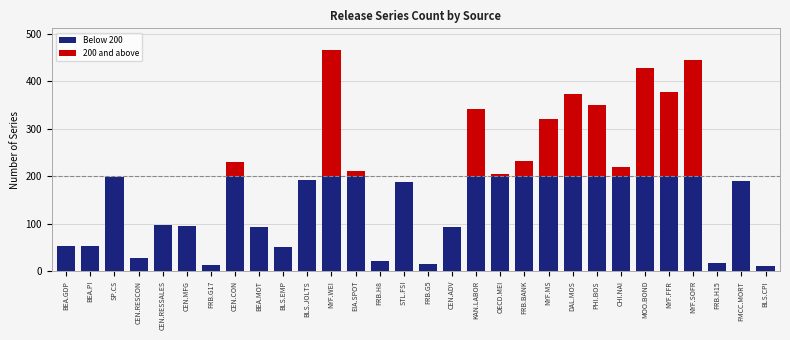

What is the label of the 2nd bar from the left?

BEA.PI